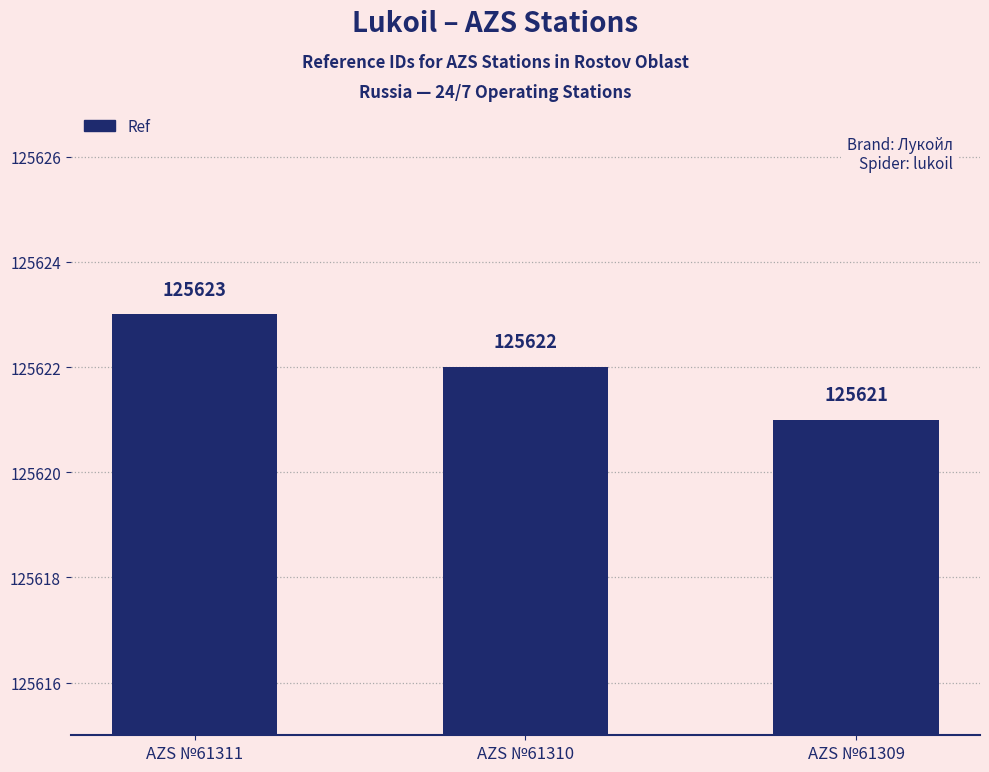

How many data points are less than 125622?

1